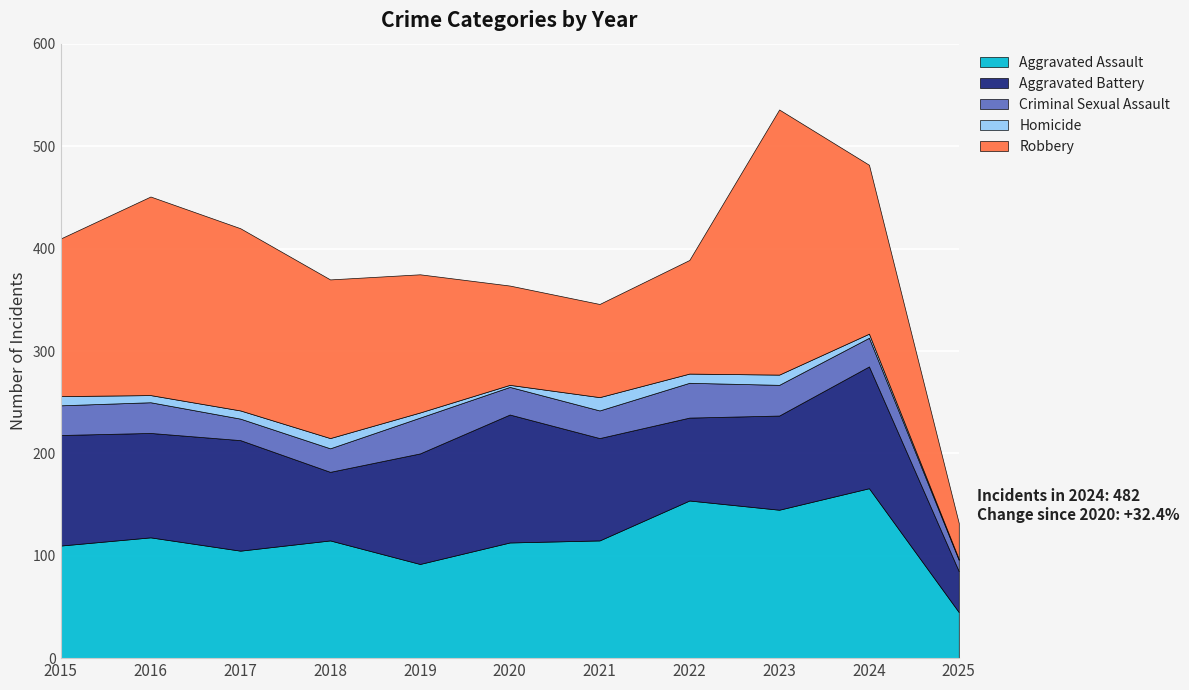

What is the sum of all Aggravated Assault values?

1278